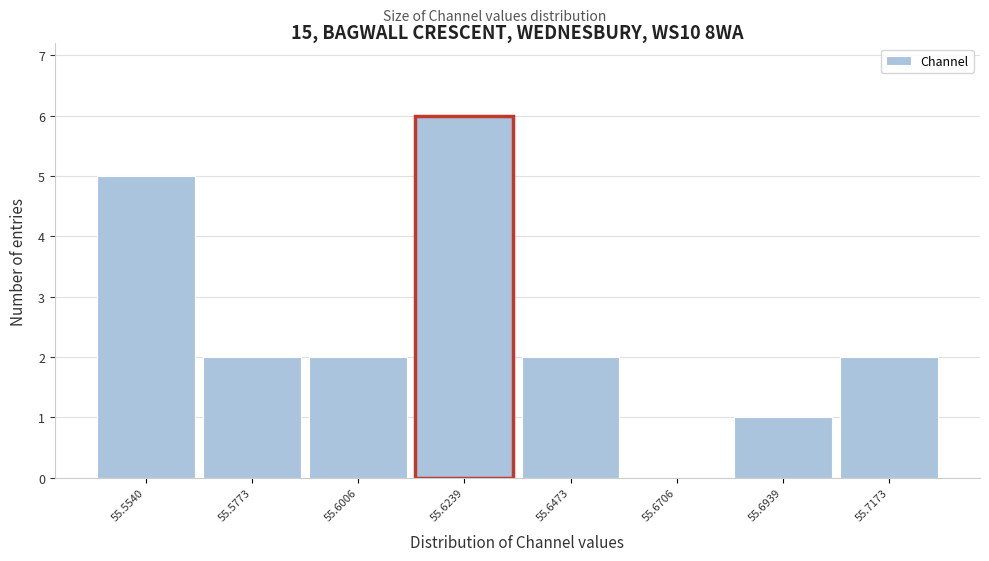

Reading left to right, transcribe all the data shown in this chart.

55.5540=5	55.5773=2	55.6006=2	55.6239=6	55.6473=2	55.6706=0	55.6939=1	55.7173=2